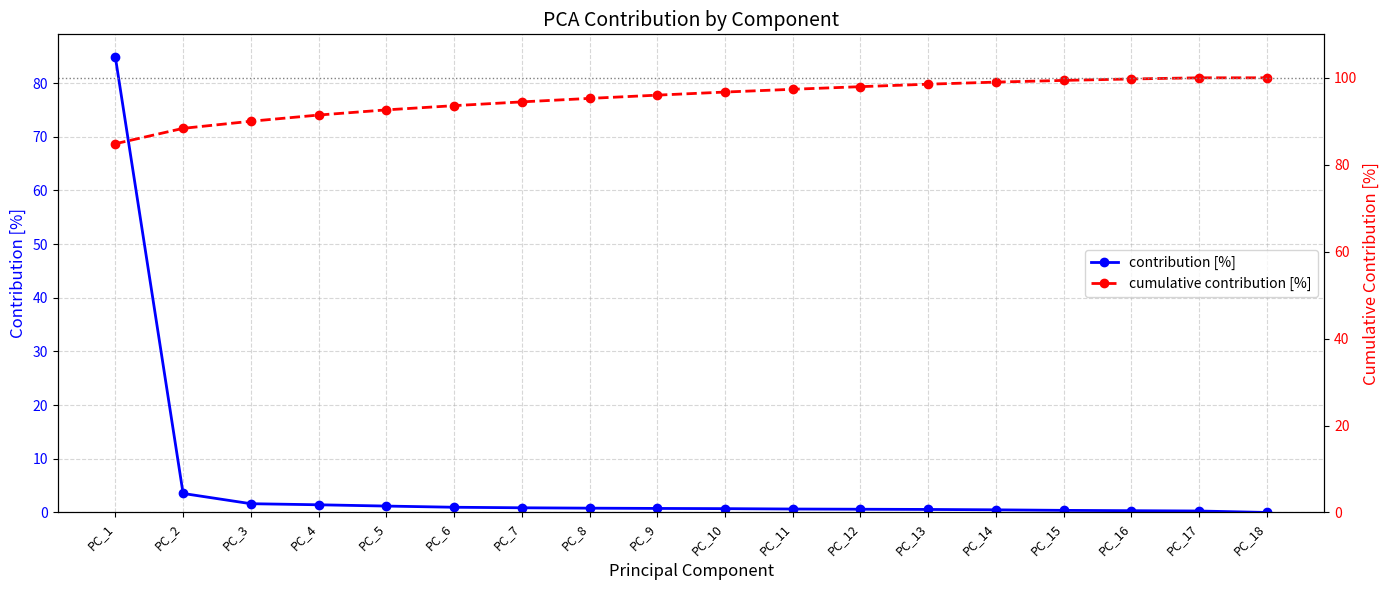

Which series has the largest total across all categories?

cumulative contribution [%]